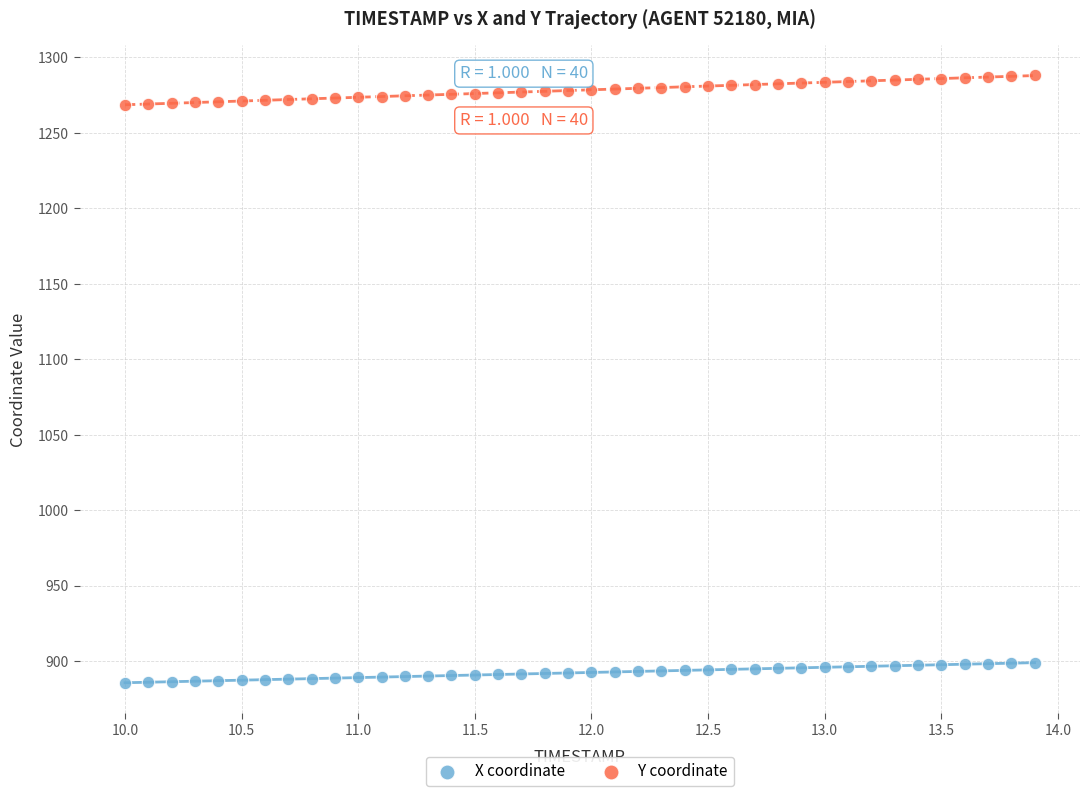

Across all data points, what is the range of X values (max minus min)?

3.9